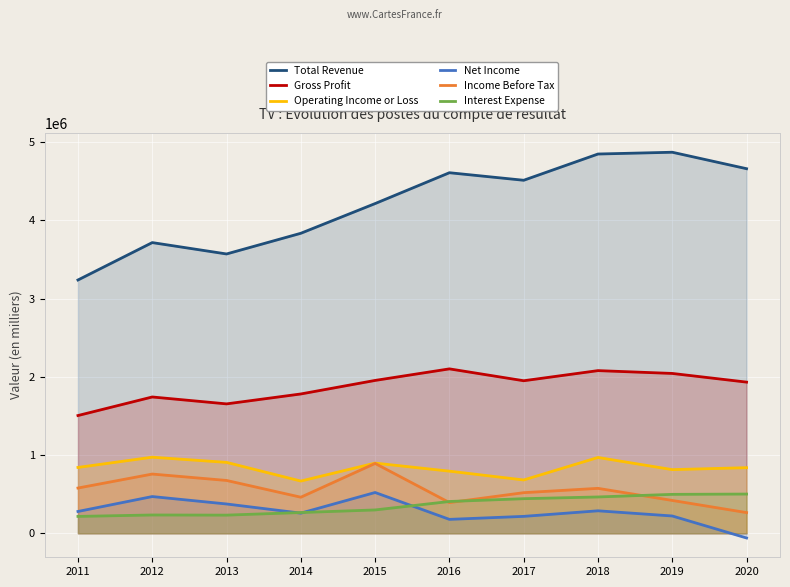

Reading left to right, transcribe all the data shown in this chart.

Total Revenue: 2011=3236700	2012=3714700	2013=3569300	2014=3833700	2015=4213300	2016=4607400	2017=4511000	2018=4846400	2019=4869100	2020=4658800
Gross Profit: 2011=1504800	2012=1742000	2013=1653700	2014=1780500	2015=1953500	2016=2101100	2017=1949400	2018=2078800	2019=2042700	2020=1931800
Operating Income or Loss: 2011=841700	2012=972500	2013=906400	2014=667800	2015=897000	2016=794200	2017=681500	2018=969100	2019=813700	2020=838600
Net Income: 2011=279100	2012=469700	2013=374800	2014=257800	2015=521500	2016=178100	2017=216500	2018=287600	2019=221400	2020=-59800
Income Before Tax: 2011=578400	2012=757100	2013=675400	2014=461300	2015=892800	2016=392600	2017=519300	2018=574500	2019=419900	2020=264600
Interest Expense: 2011=215900	2012=234200	2013=232300	2014=265600	2015=298600	2016=406600	2017=442400	2018=464500	2019=497700	2020=501600